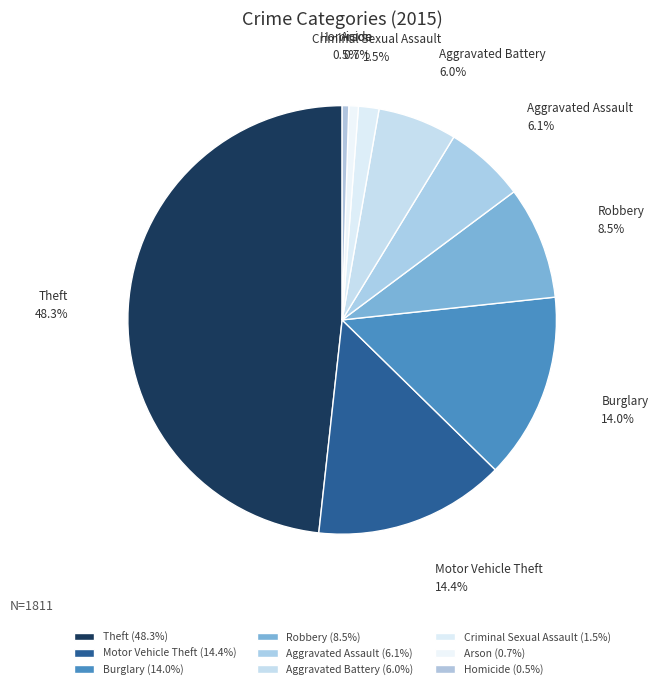

Which category has the biggest portion of the pie?

Theft